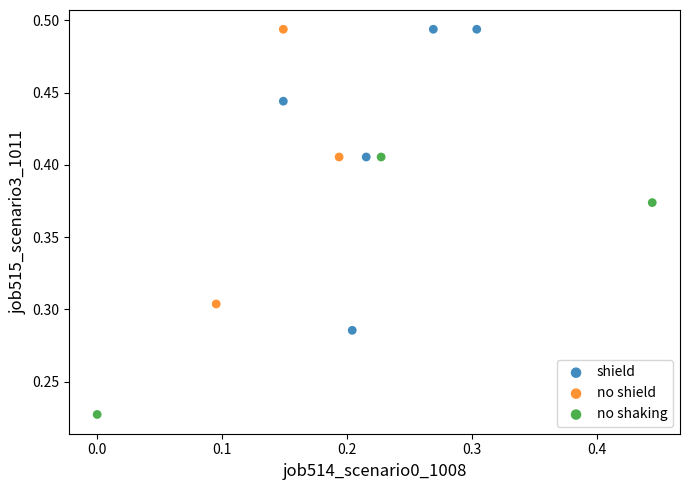

Which series has the widest spread of Y values?

shield